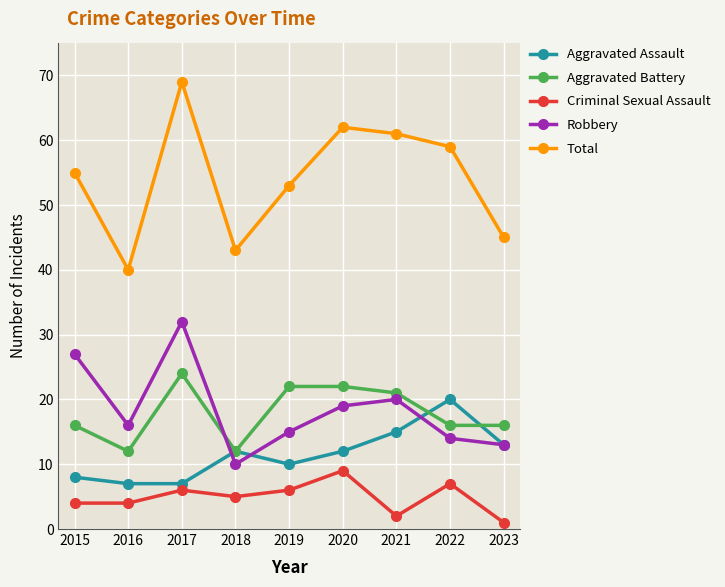

In Robbery, how many points are lower than both neighbors (excluding endpoints)?

2